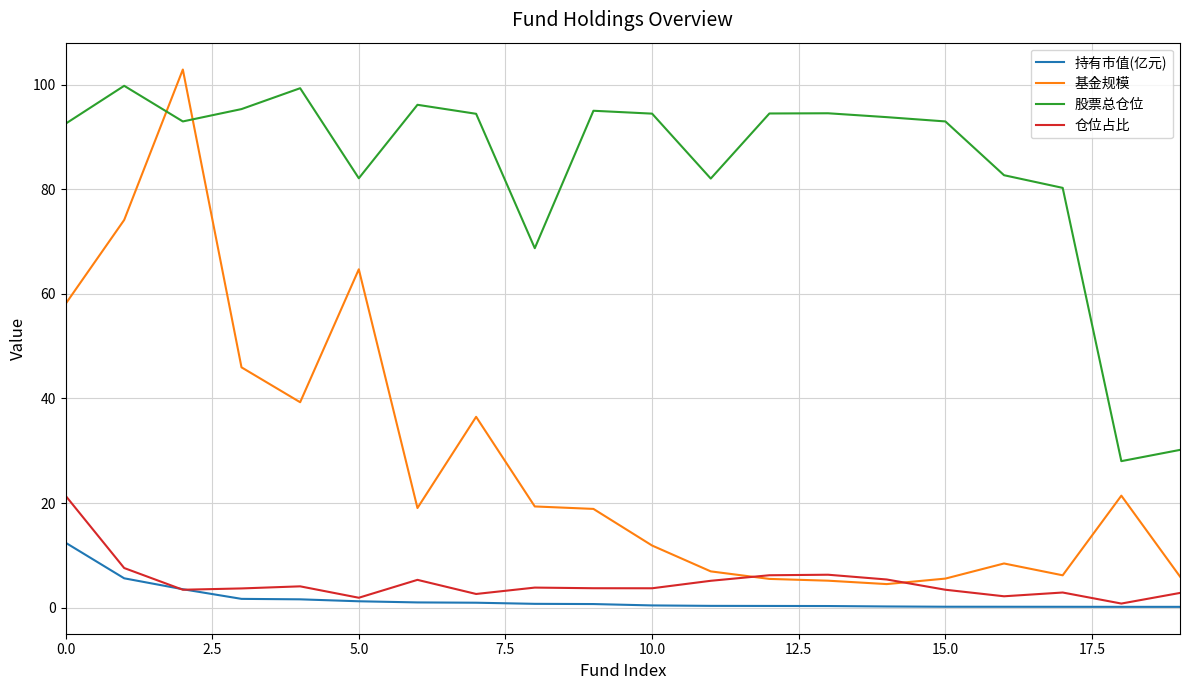

What is the average value of the 股票总仓位 series?

84.5